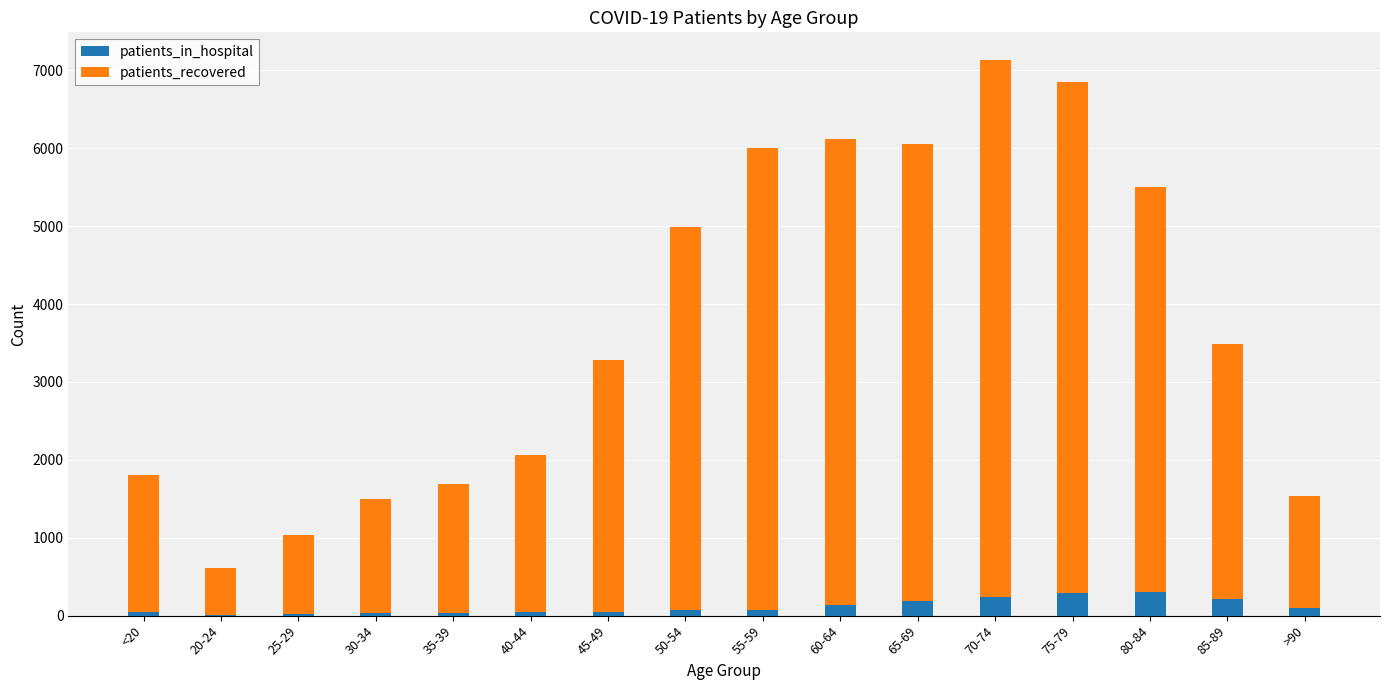

The value of patients_in_hospital at 70-74 is 239. True or false?

True